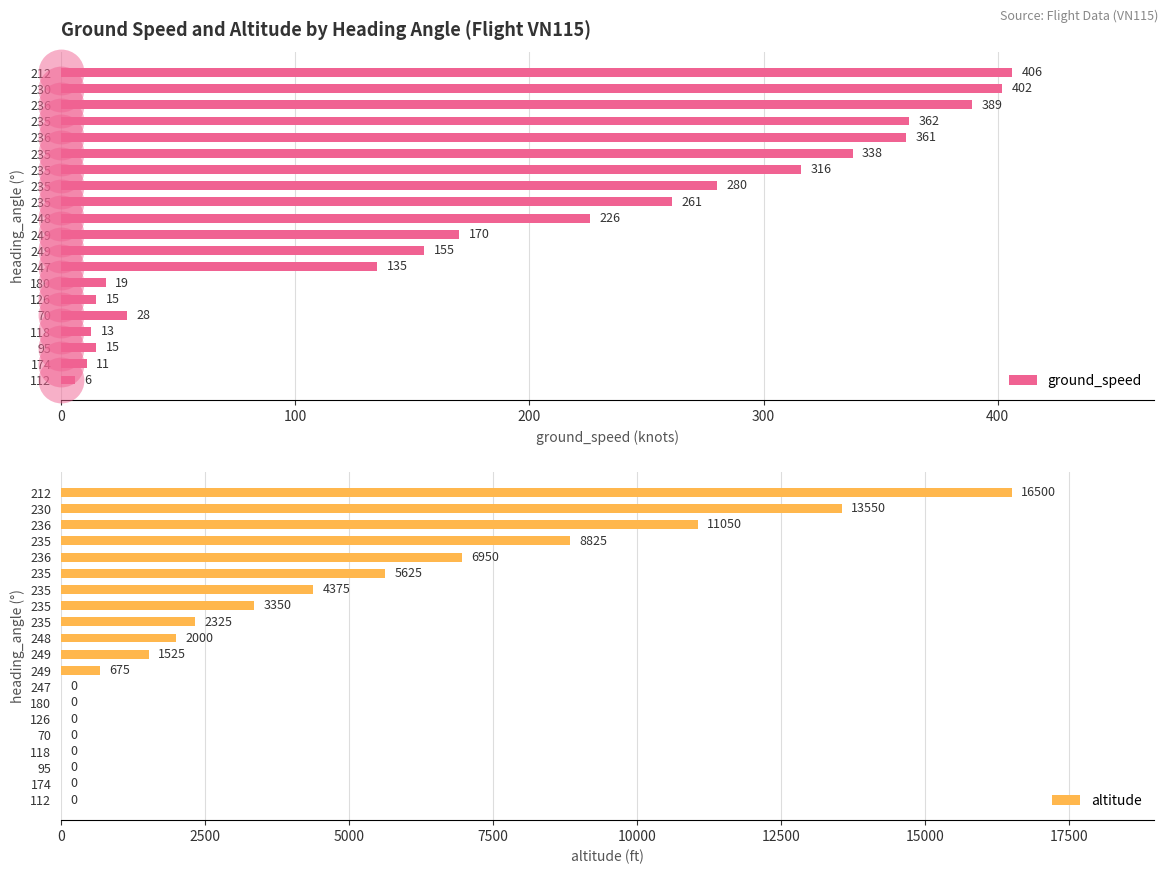

How many values in the ground_speed series are below 226?

10